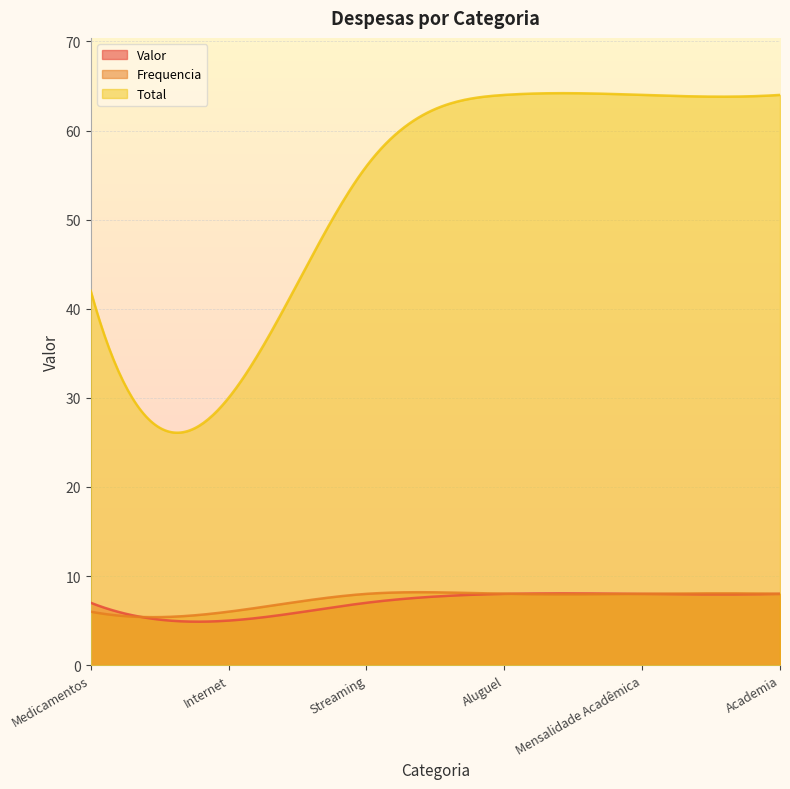

List the series in order of their peak value, highest first.

Total, Valor, Frequencia